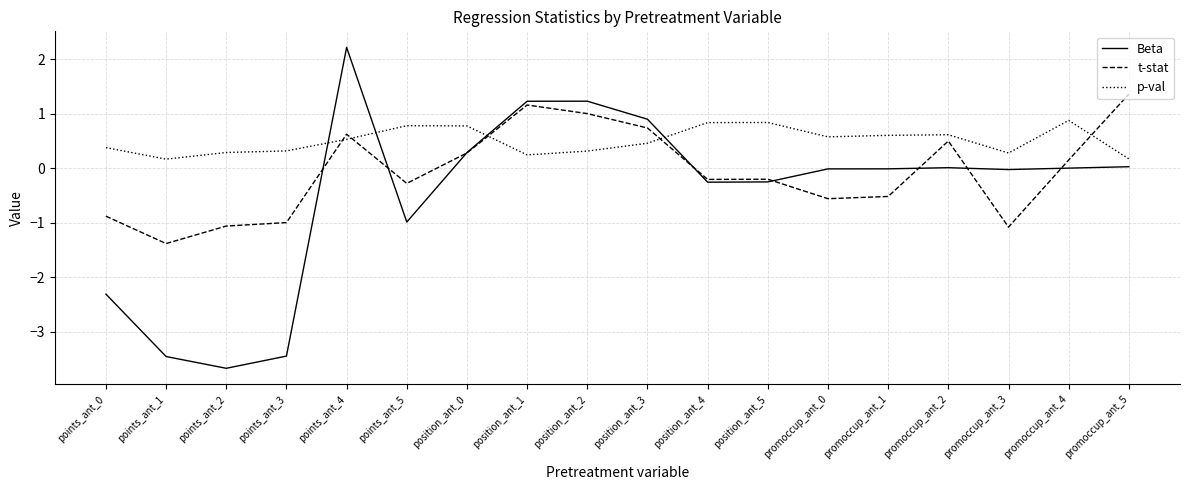

Does the chart display data point markers on the line(s)?

No